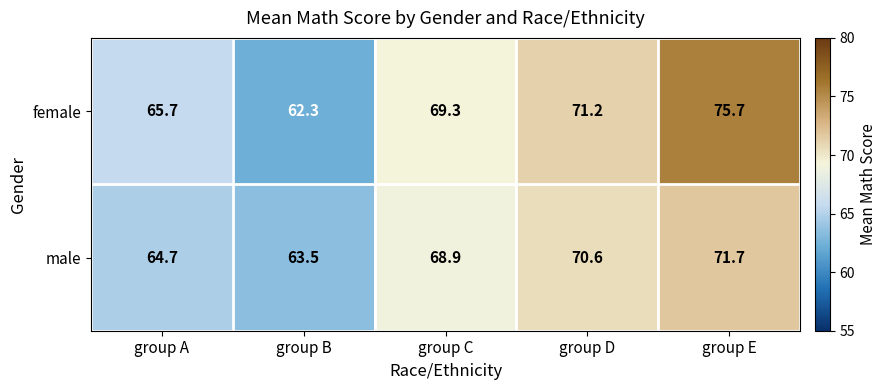

Is it true that female equals 94.2 at group B?

False